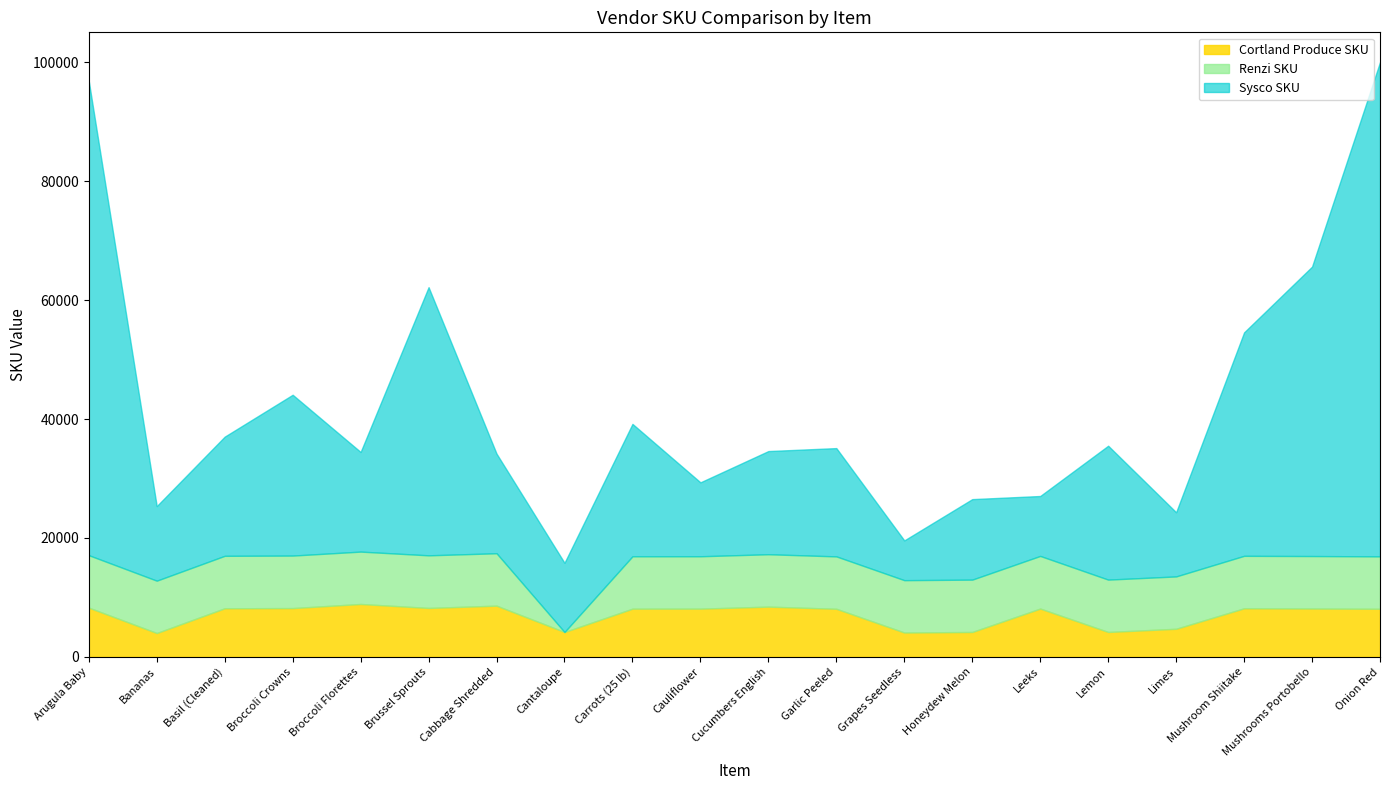

How many lines are shown in the chart?

3